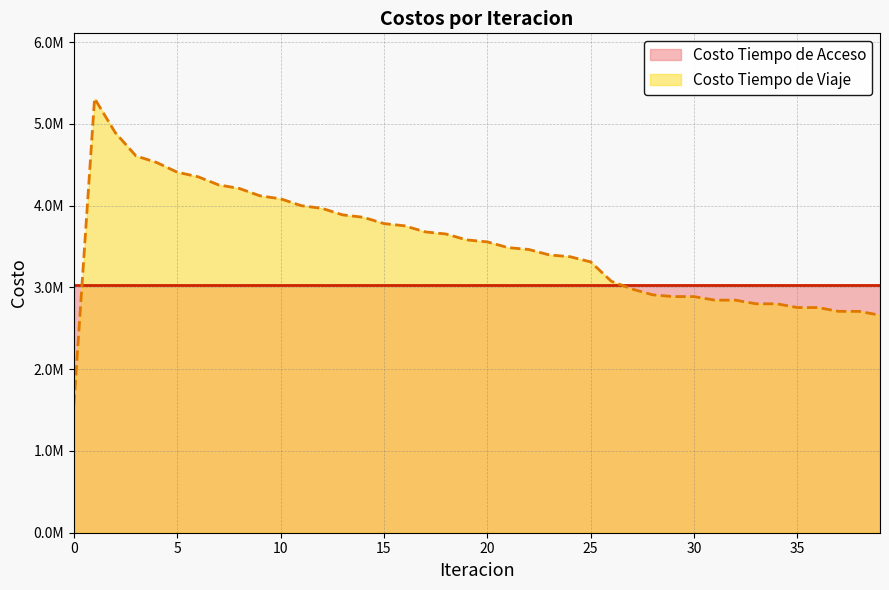

What is the sum of all values?

140733590.4